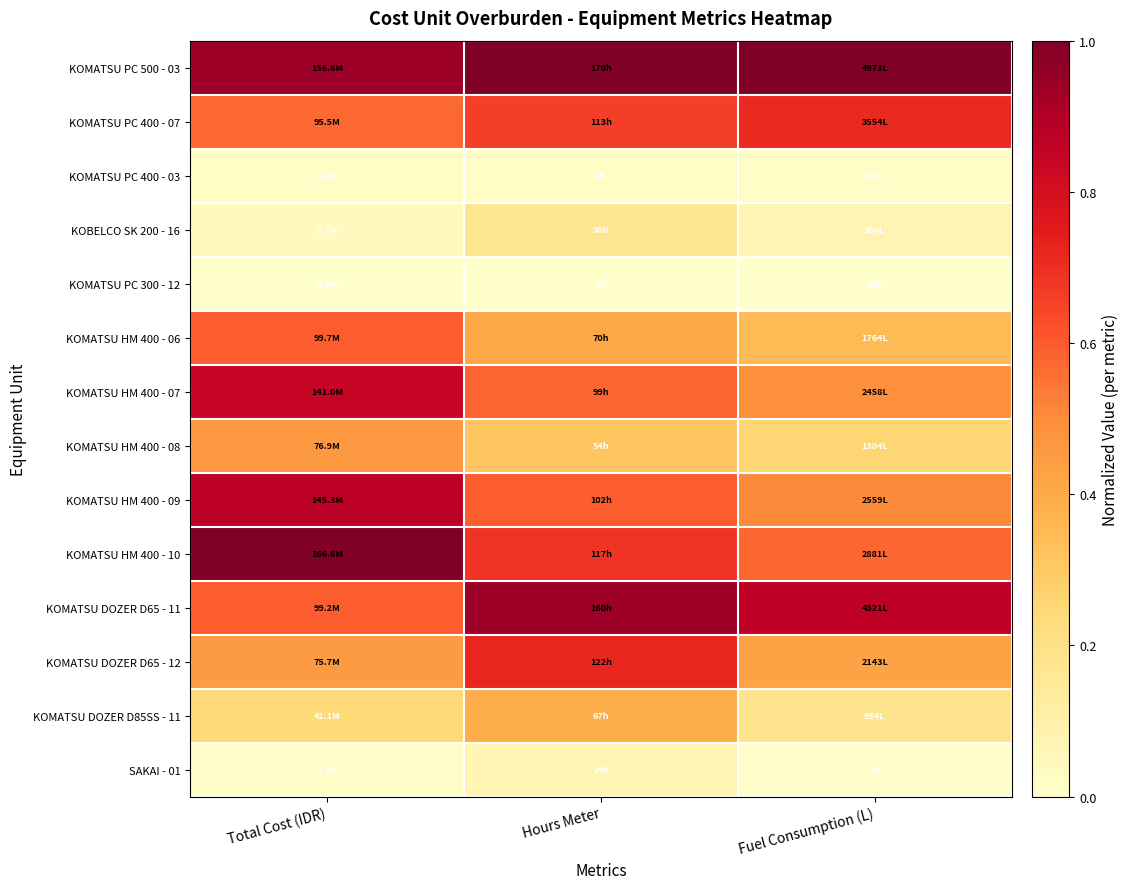

What is the maximum value shown in the chart?

1.0